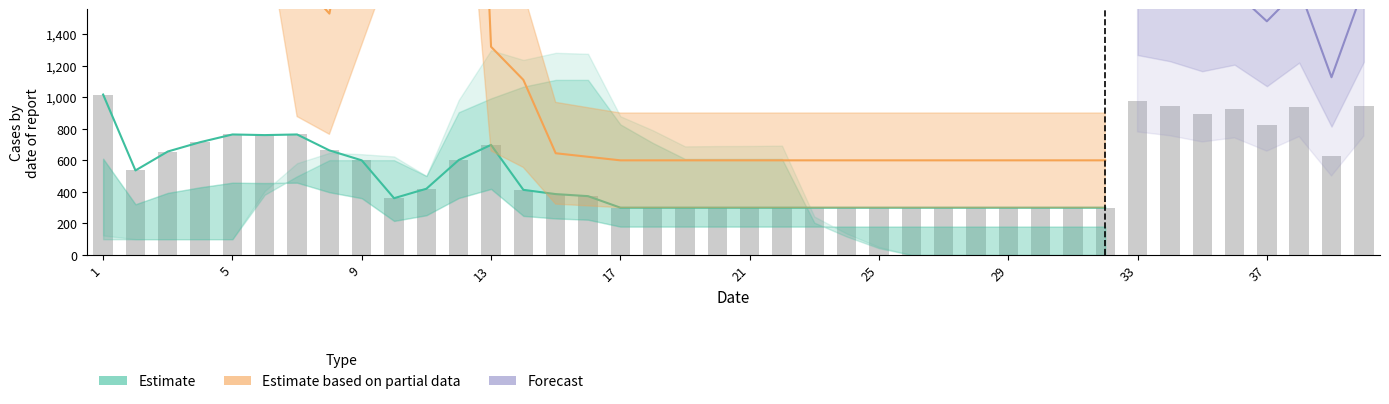

What is the minimum value shown in the chart?

300